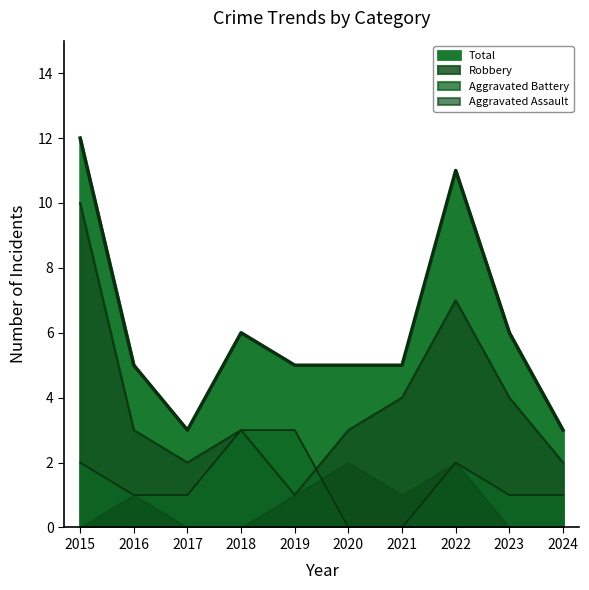

What is the difference between the highest and lowest values at 2023?

5